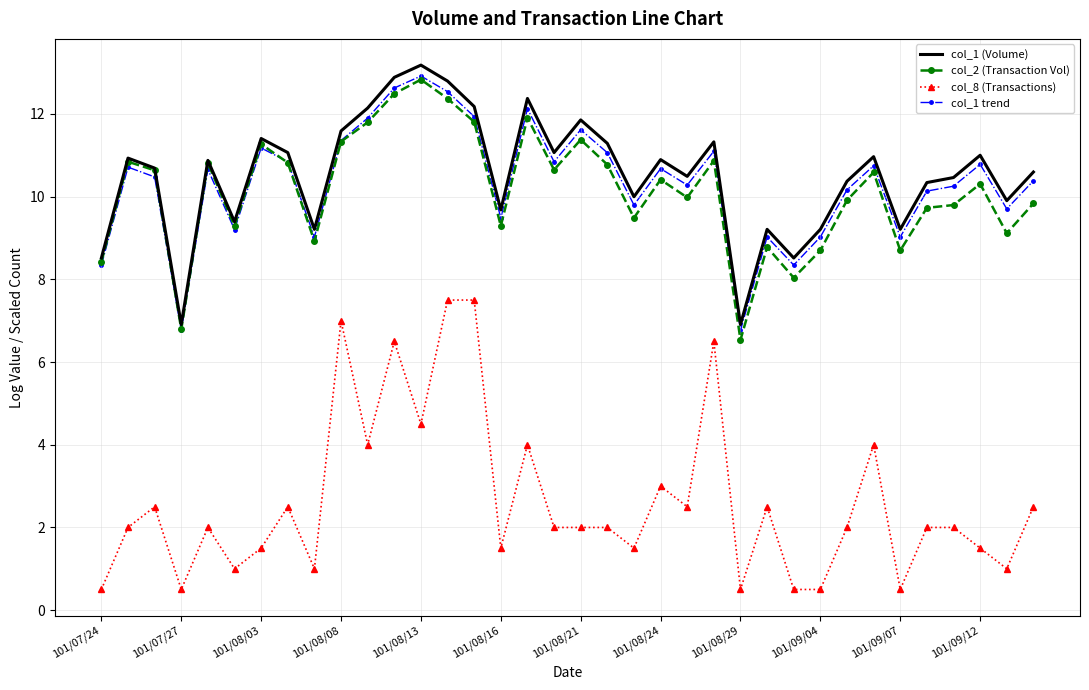

True or false: col_1 trend and col_8 (Transactions) intersect in this chart.

False